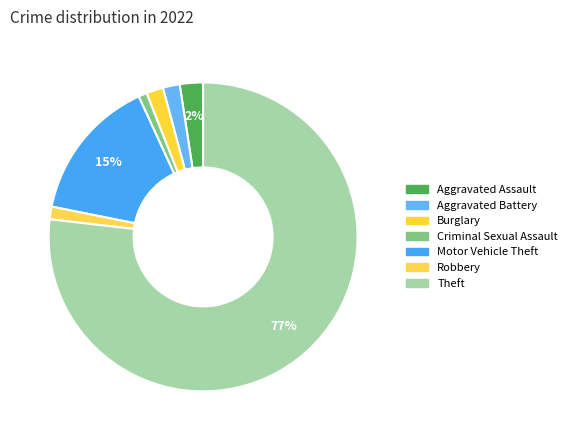

How many segments does this pie chart have?

7